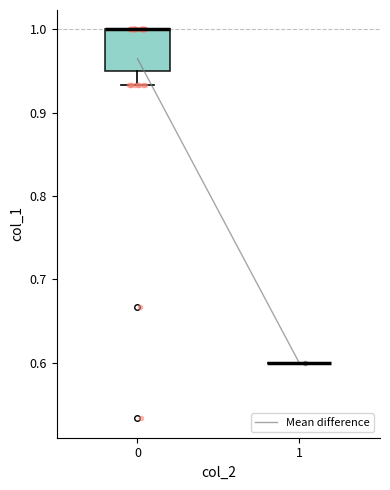

Reading left to right, read every box against the y-axis: the position of its median line, the range the box covers, and the ends of its whiskers. The values are not printed on the chart, so give them approximately, as read against the axis.

0: median 1.00 (drawn on the box's upper edge), box 0.95 to 1.00, whiskers 0.93 to 1.00
1: box collapsed to a line at 0.60, whiskers 0.60 to 0.60